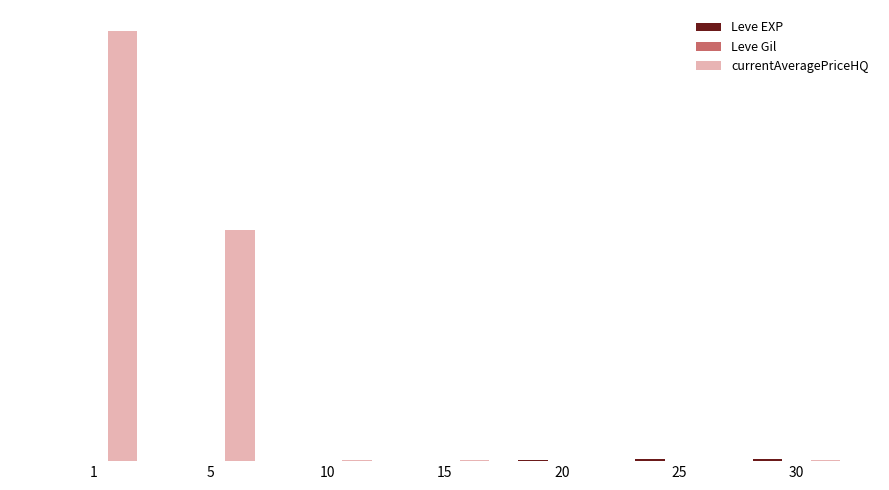

At which label does Leve Gil first exceed 174?

20